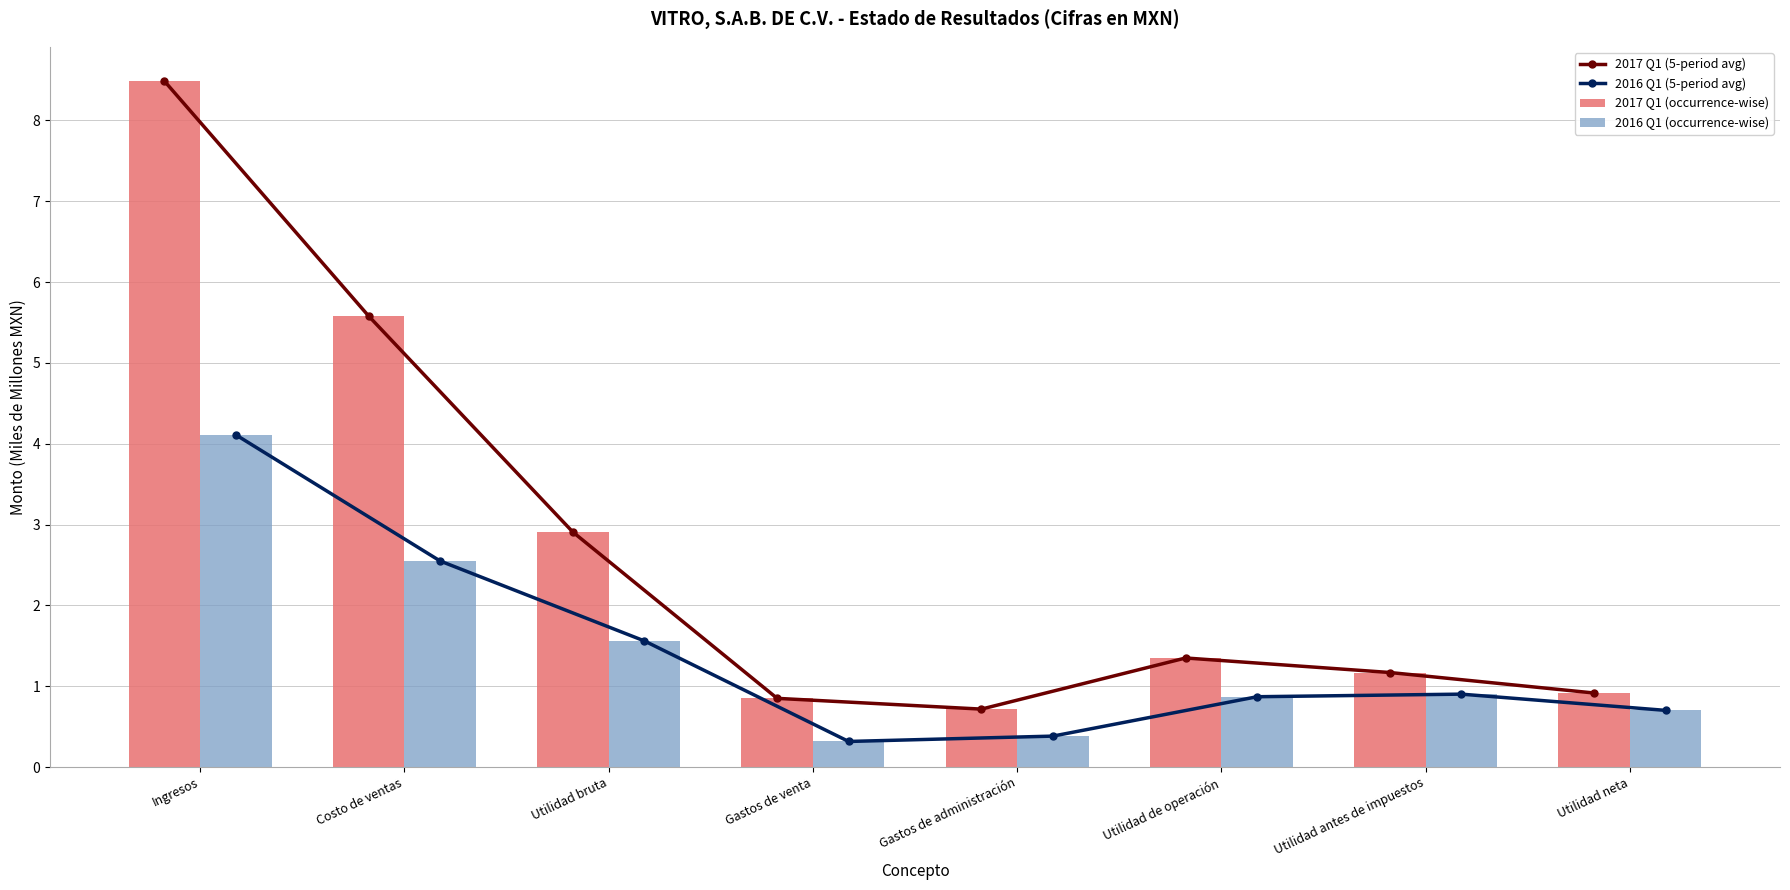

What is the greatest value displayed?

8.5